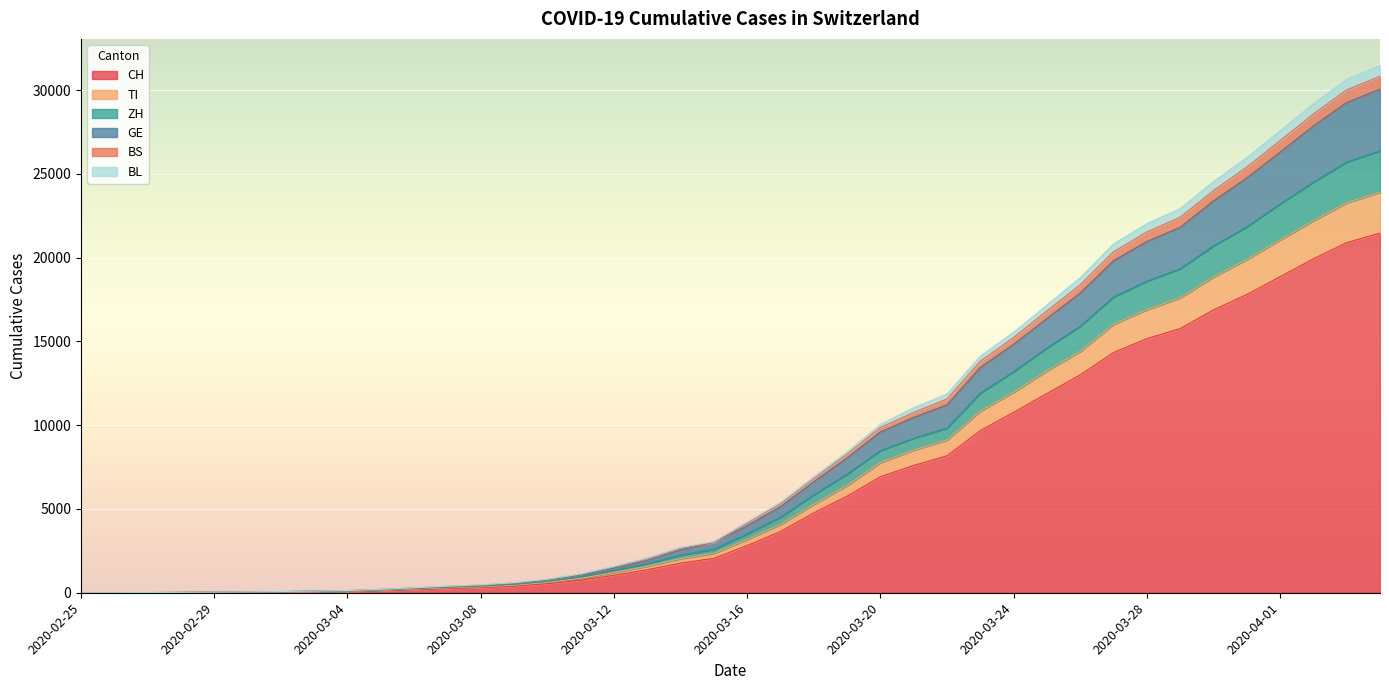

How many values in BL are above zero?

39